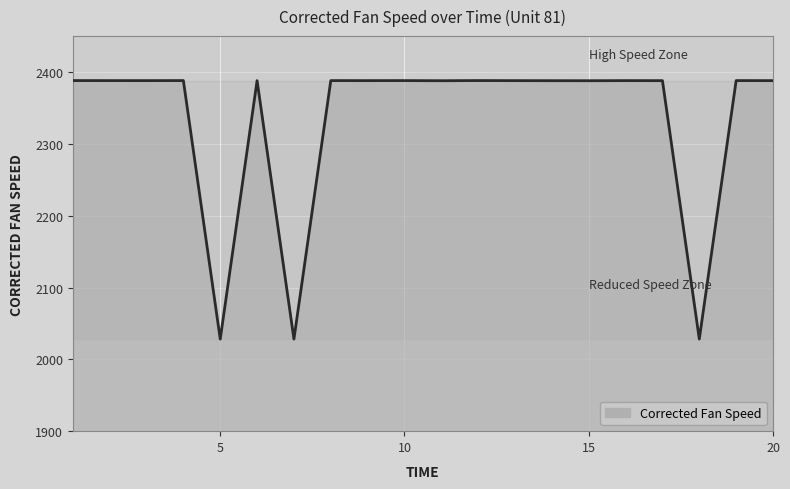

What is the difference between the maximum and minimum values?

360.0